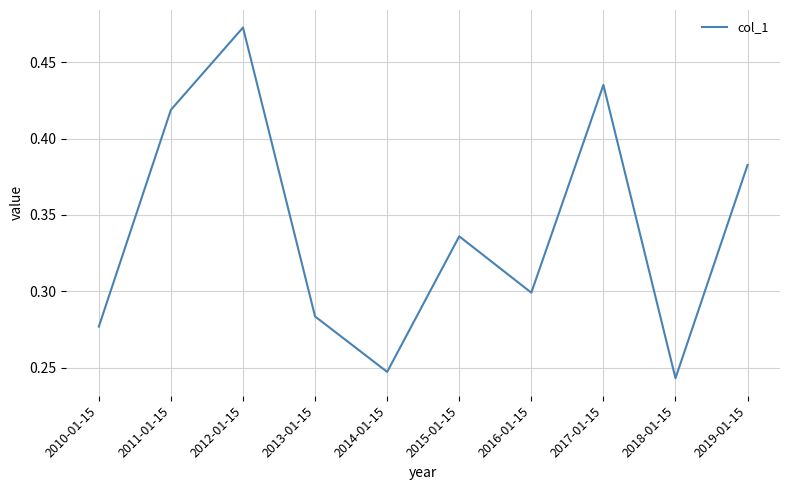

True or false: there are more than 0 points higher than both neighbors.

True